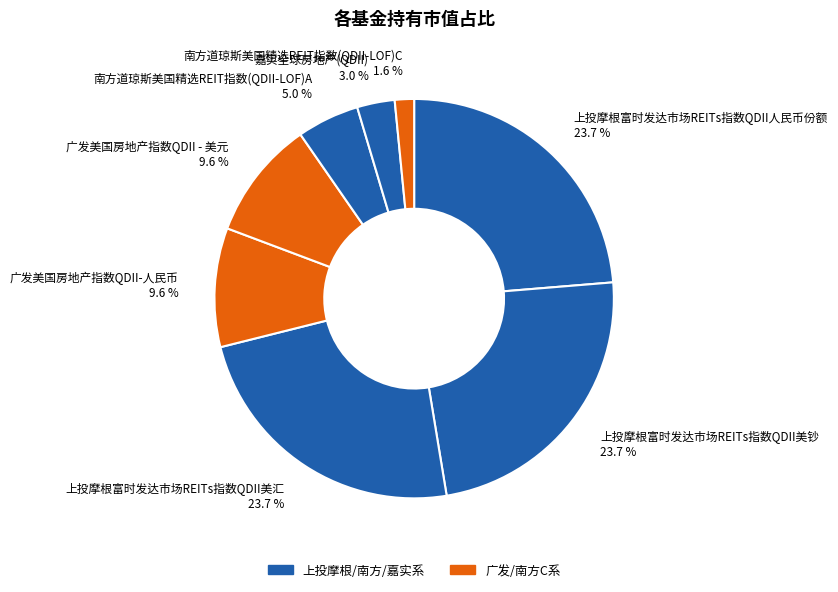

What percentage is NOT represented by 上投摩根富时发达市场REITs指数QDII人民币份额?

76.3%